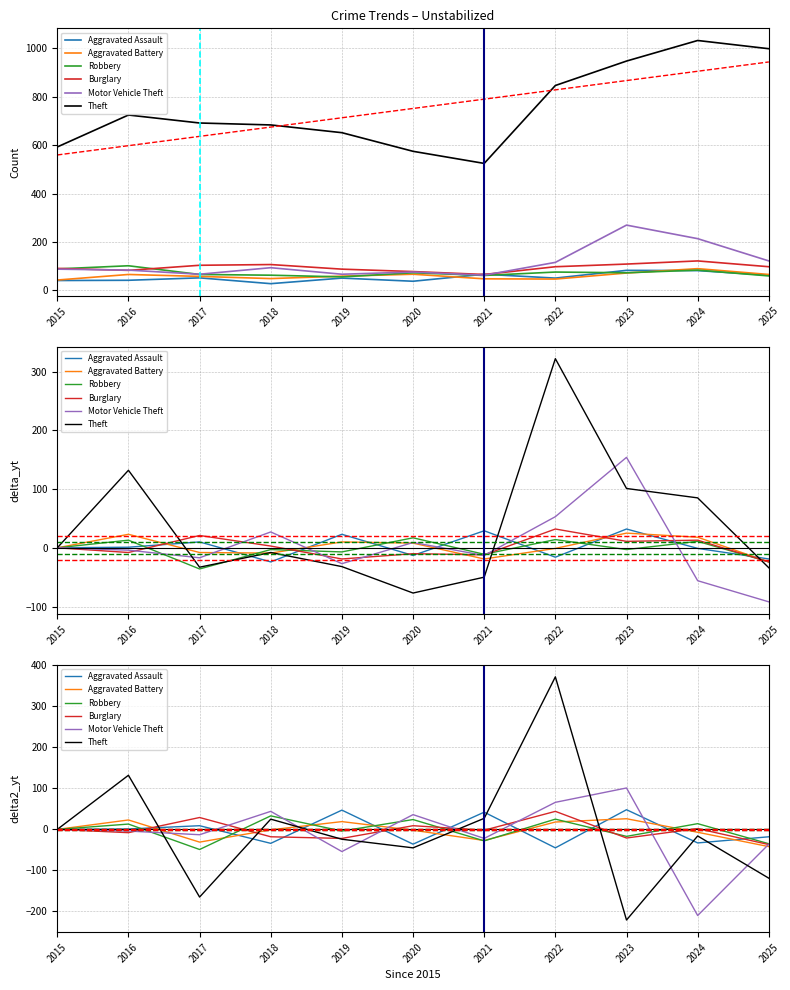

What is the highest value of the Aggravated Battery series?

26